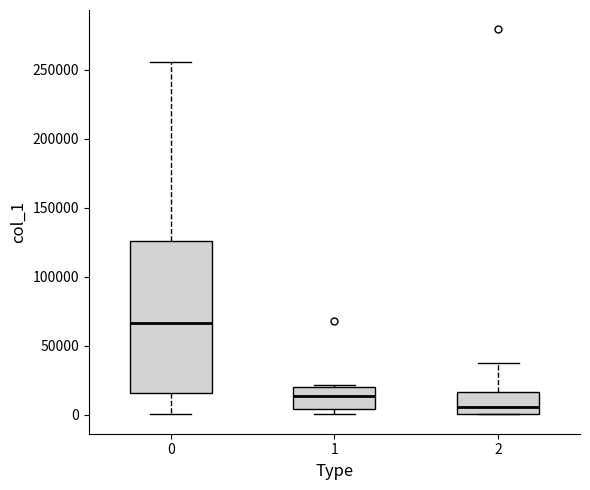

Where is the lower edge of the box at x = 1 on the y-axis? The values are not printed on the chart, so give them approximately, as read against the axis.

5000